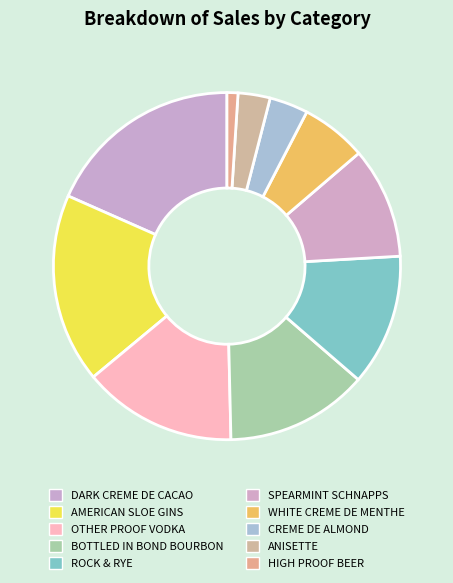

What is the smallest slice in the pie chart?

HIGH PROOF BEER